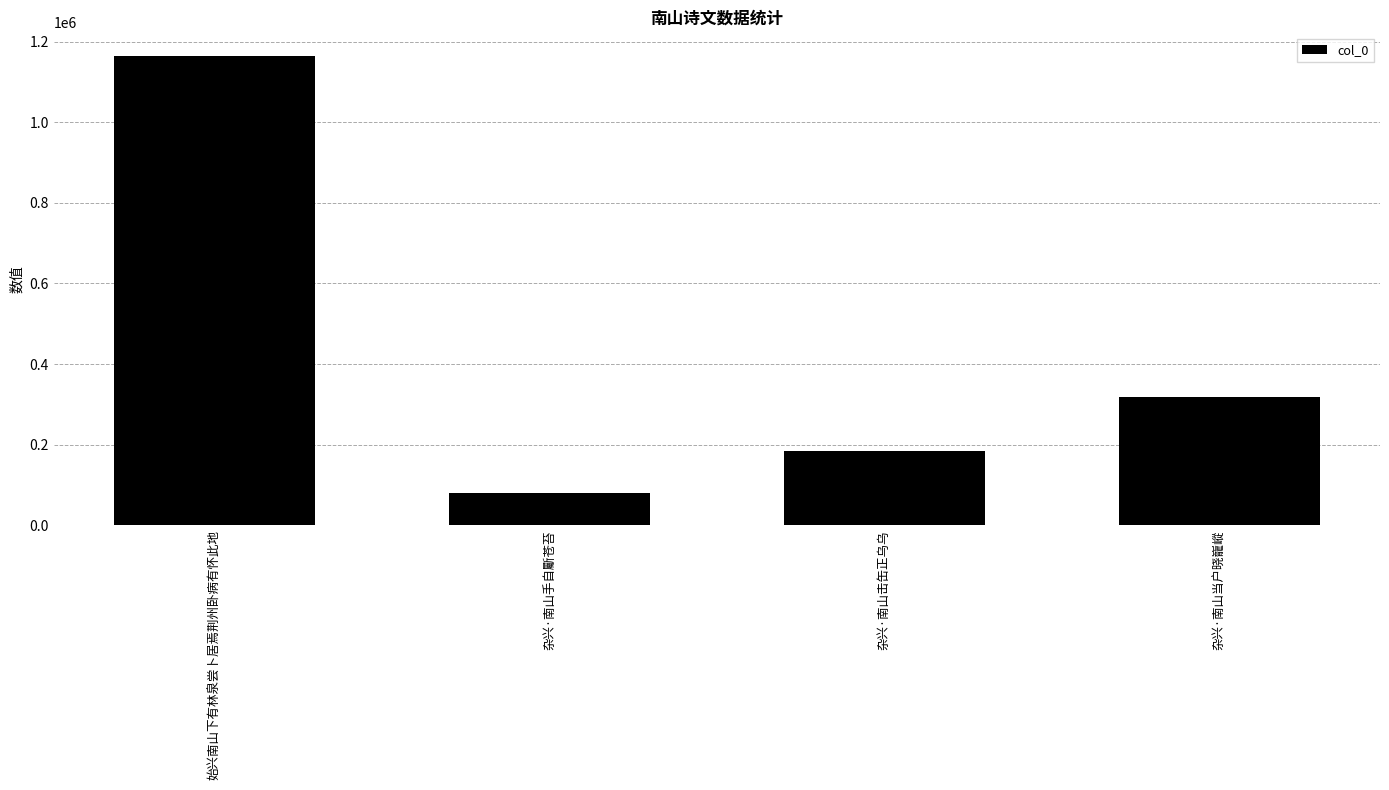

List the labels in order of value, largest first.

始兴南山下有林泉尝卜居焉荆州卧病有怀此地, 杂兴·南山当户晓巃嵷, 杂兴·南山击缶正乌乌, 杂兴·南山手自斸苍苔